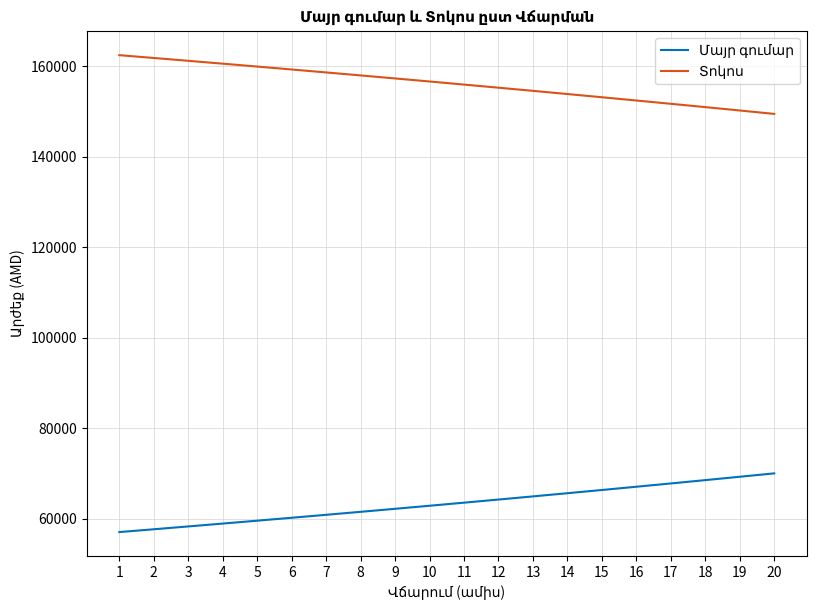

What is the total value across all series at 17?

219609.2